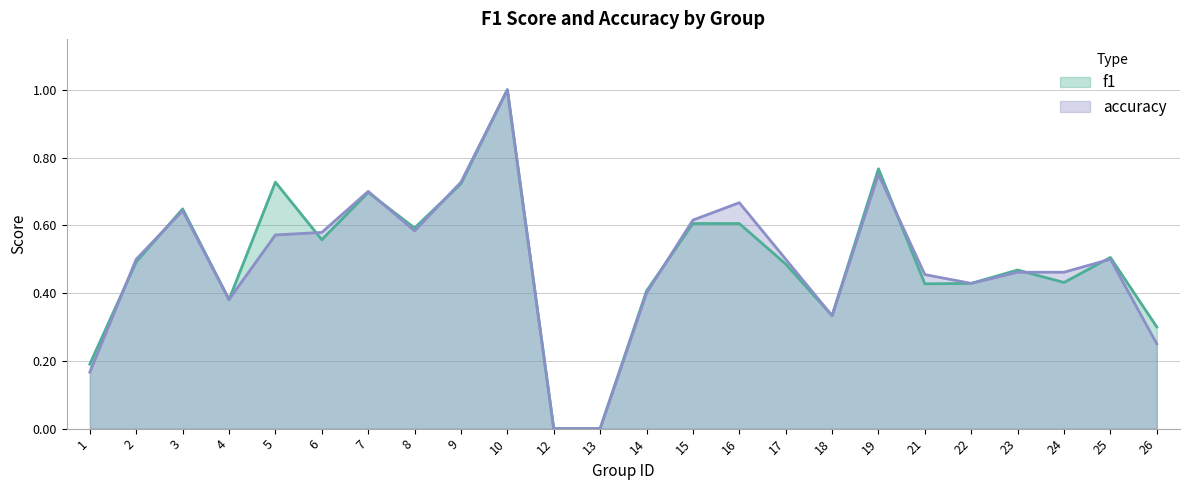

Rank the series by their average value, from highest to lowest.

f1, accuracy